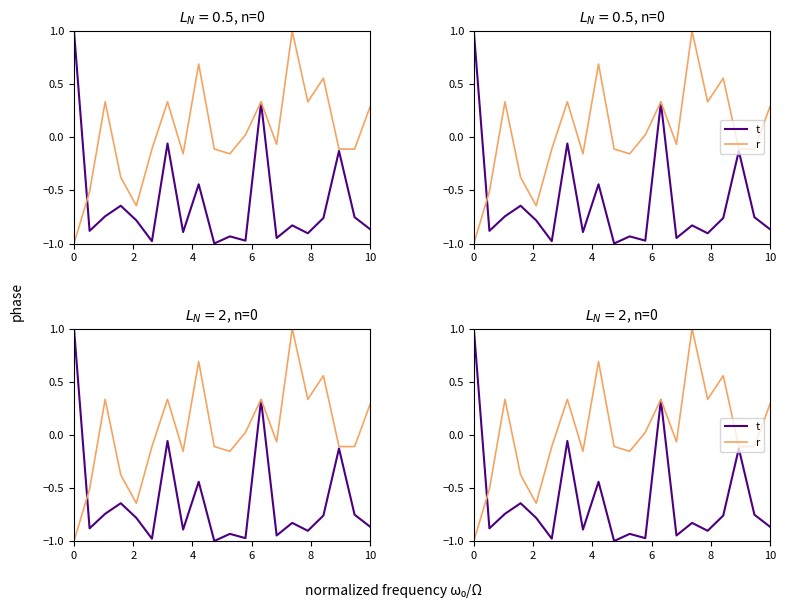

What is the label of the 9th point from the left?

8